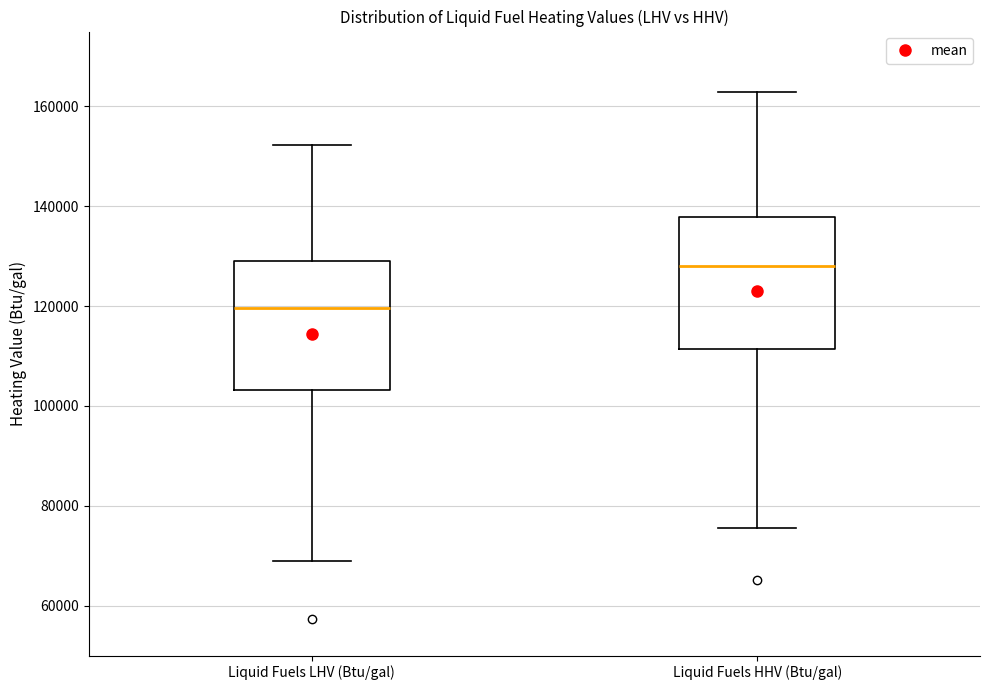

Where is the lower edge of the box for Liquid Fuels HHV (Btu/gal) on the y-axis? The values are not printed on the chart, so give them approximately, as read against the axis.

112000